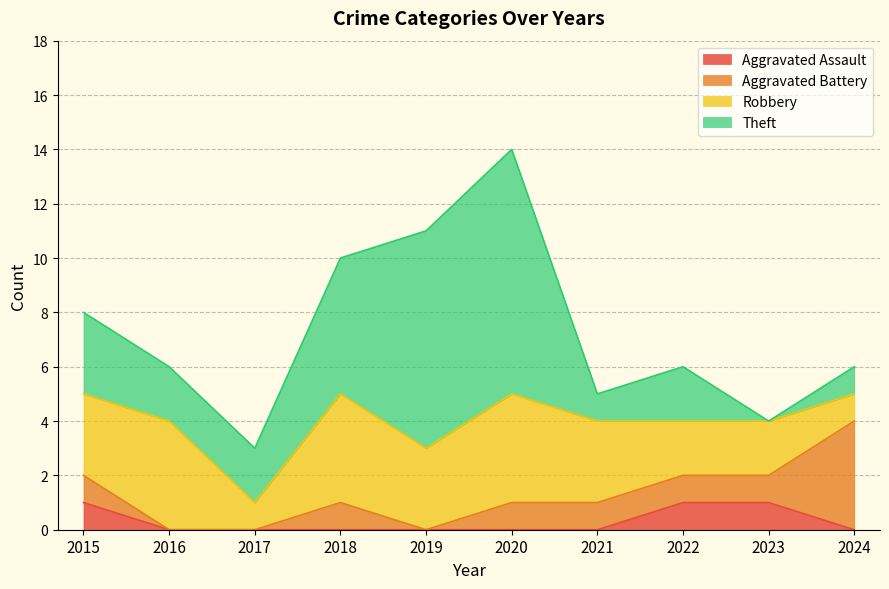

What are all the series names shown in the legend?

Aggravated Assault, Aggravated Battery, Robbery, Theft